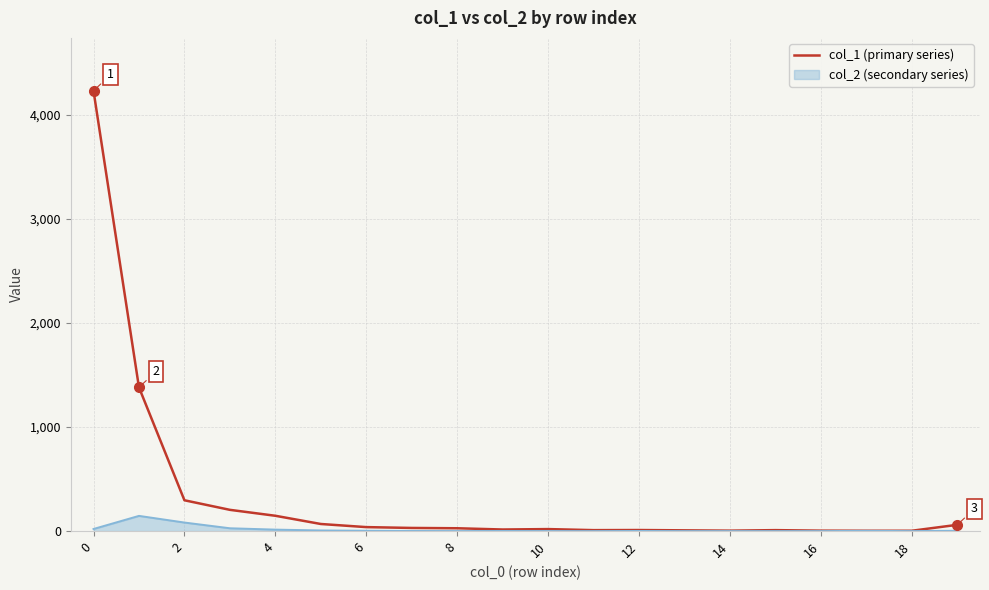

Which series has the largest total across all categories?

col_1 (primary series)